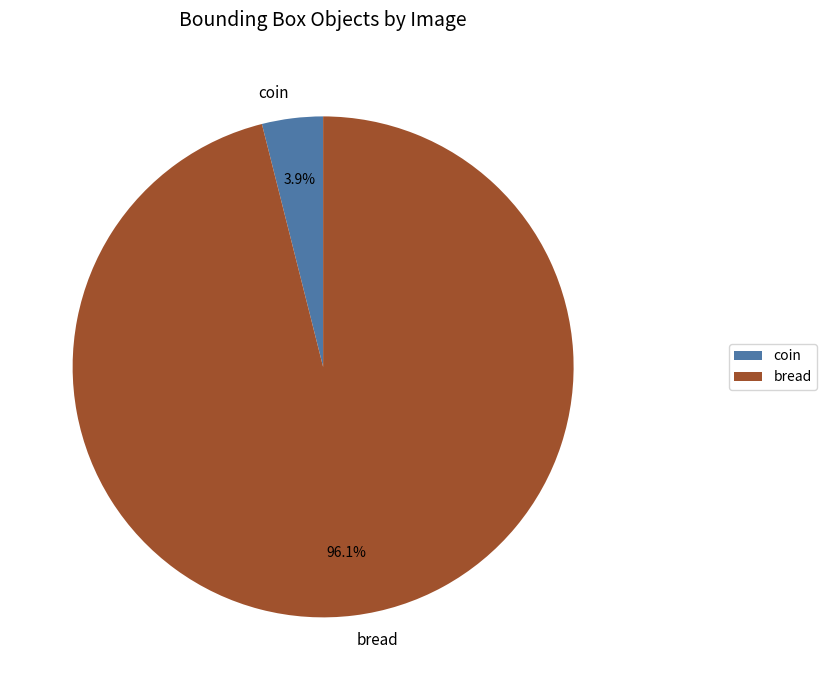

What percentage is NOT represented by bread?

3.9%